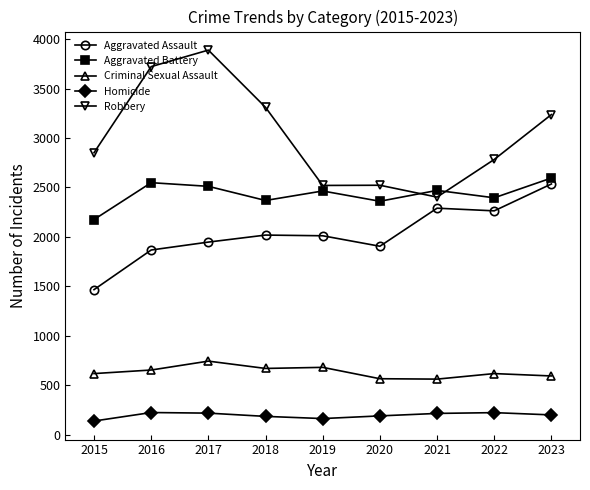

Rank the series at 2023 from lowest to highest value.

Homicide, Criminal Sexual Assault, Aggravated Assault, Aggravated Battery, Robbery